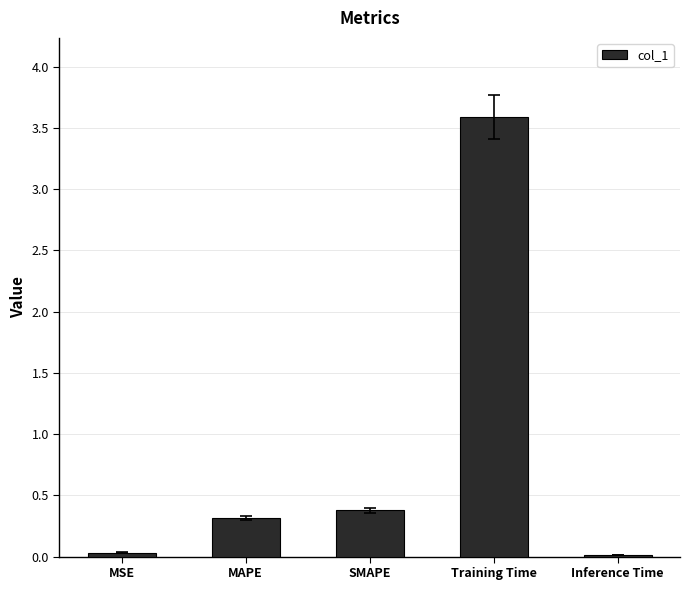

How many bars are there in total?

5